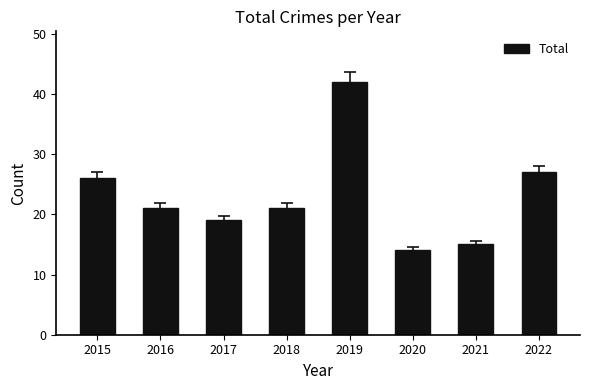

Reading left to right, list all the values displayed in this chart.

26	21	19	21	42	14	15	27